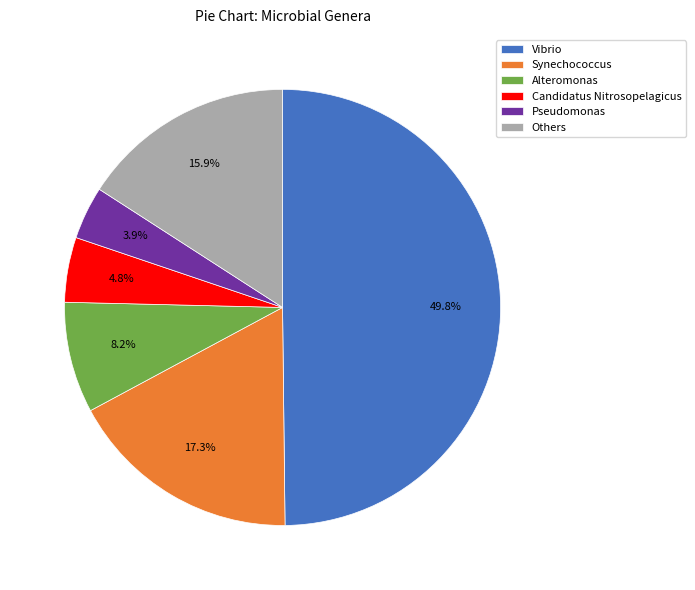

Combined, do Alteromonas and Candidatus Nitrosopelagicus account for over 50%?

No